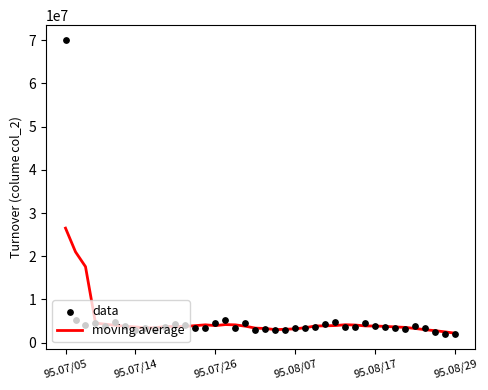

At which category is the sum across all series the highest?

95.07/05